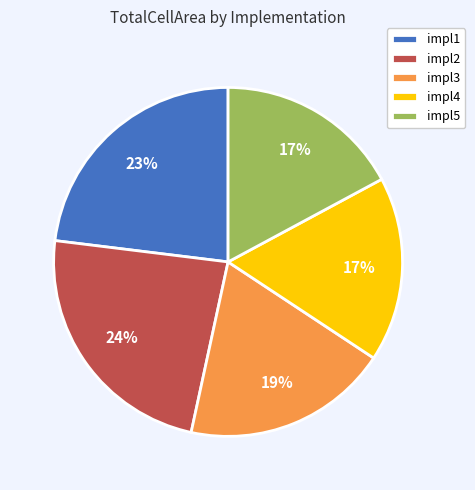

What is the largest slice in the pie chart?

impl2